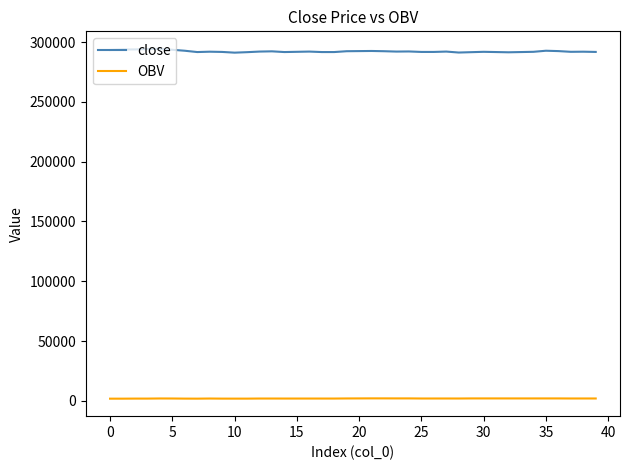

Rank the series by their maximum value, from highest to lowest.

close, OBV